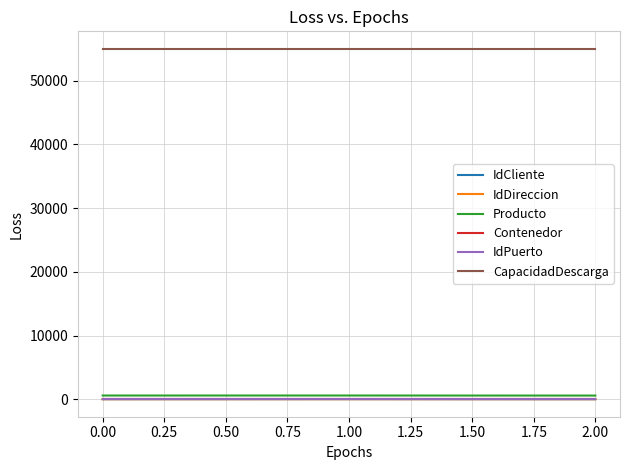

Which series has the largest total across all categories?

CapacidadDescarga